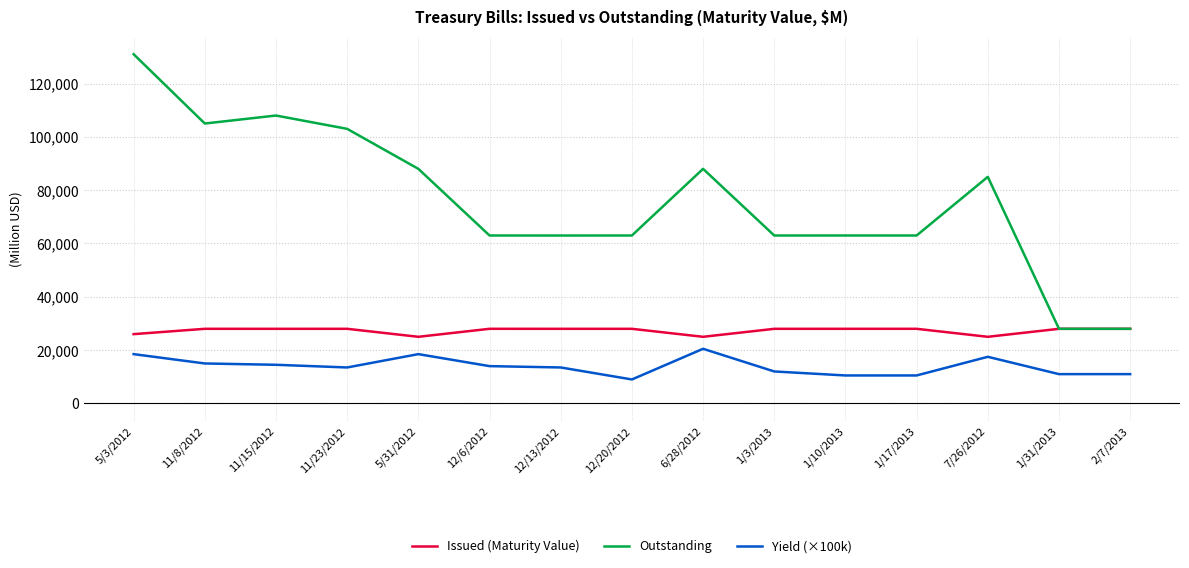

What is the maximum value for Issued (Maturity Value)?

28000.8